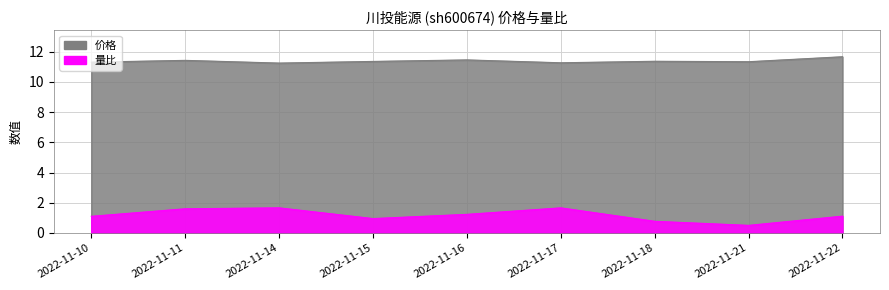

What is the average value of the 量比 series?

1.2